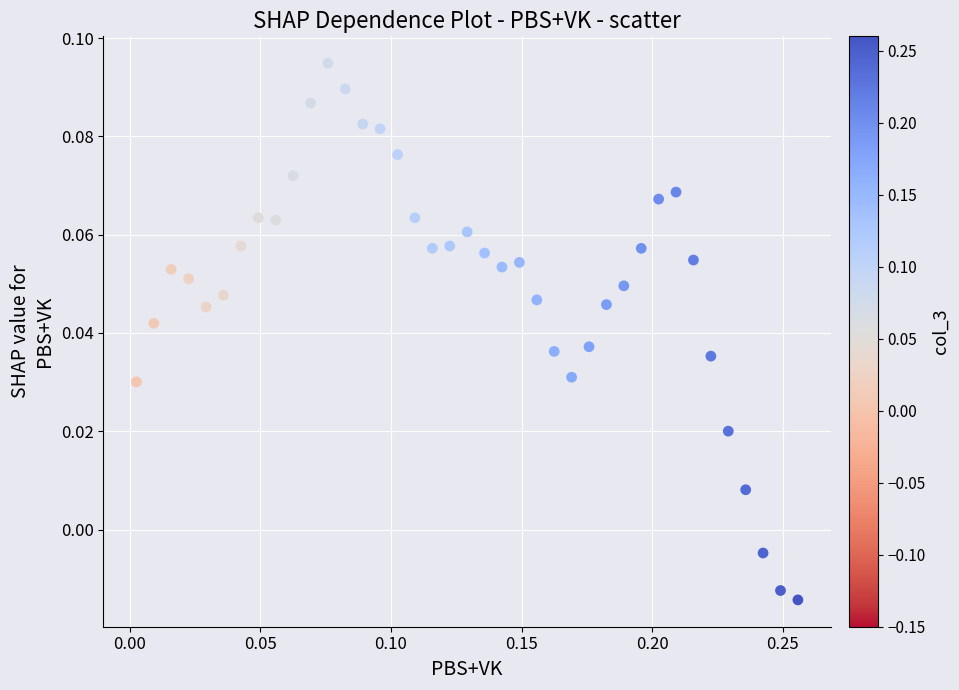

What is the range of X values (max minus min)?

0.3